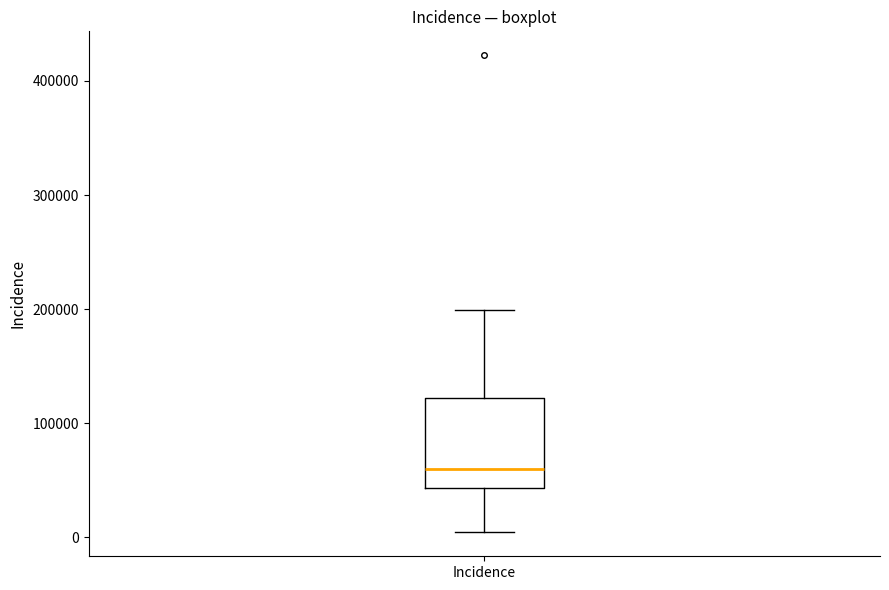

Where does the median line of the box for Incidence sit on the y-axis? The values are not printed on the chart, so give them approximately, as read against the axis.

60000